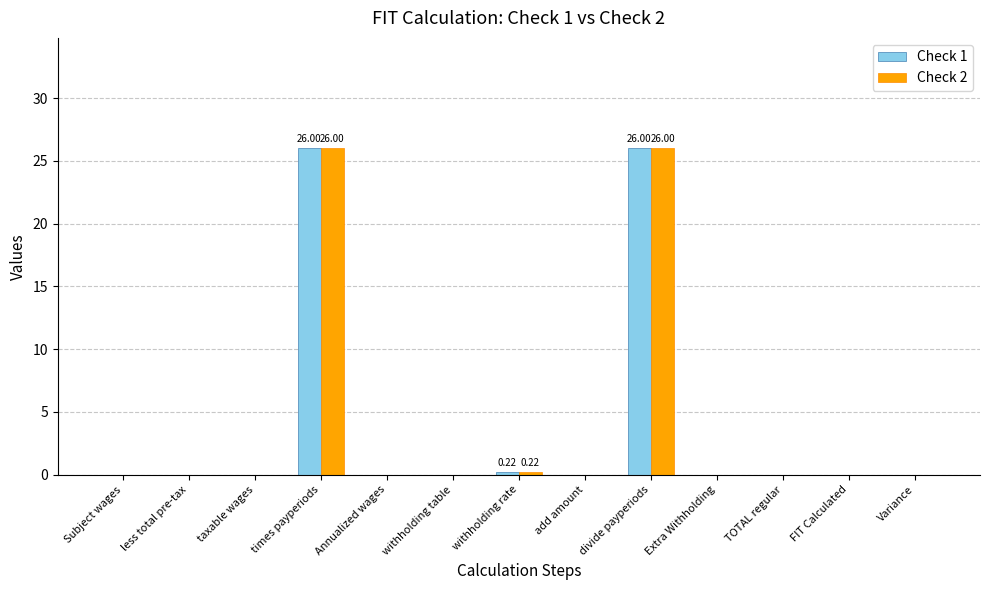

What is the sum of all Check 2 values?

52.2